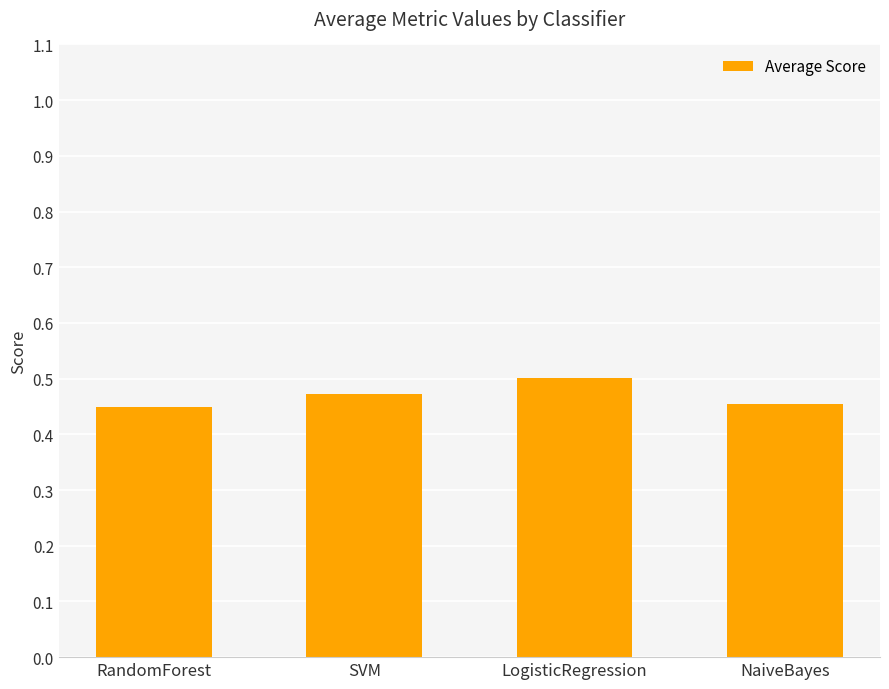

What is the label of the 4th bar from the left?

NaiveBayes